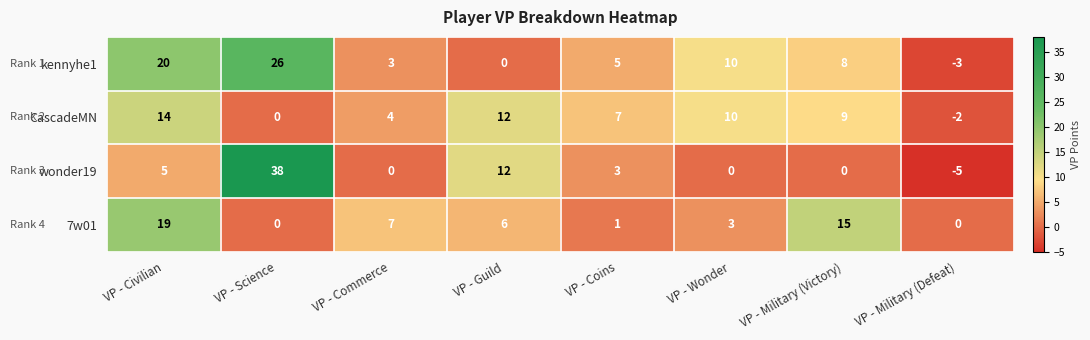

List the series in order of their peak value, highest first.

wonder19, kennyhe1, 7w01, CascadeMN